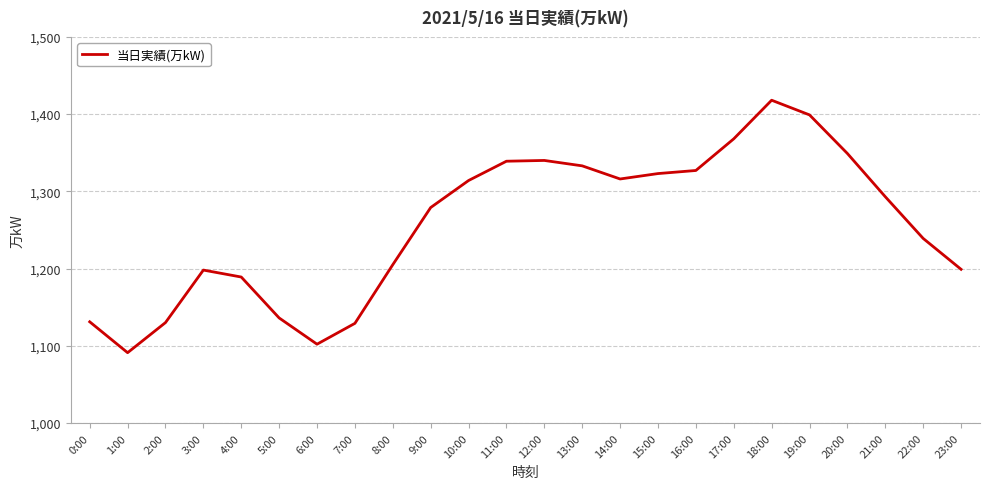

What is the difference between the values at 5:00 and 12:00?

204